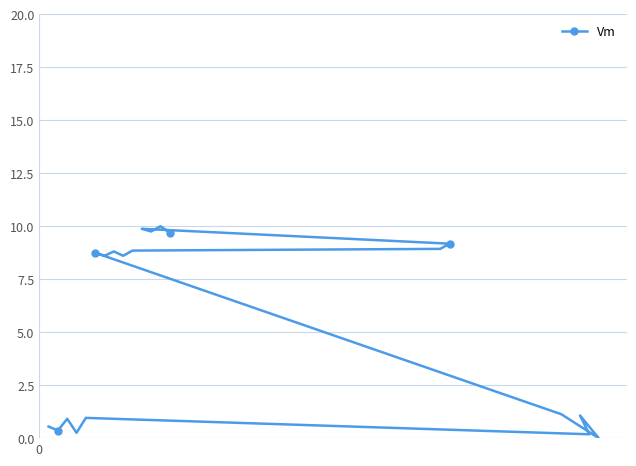

How many values are above zero?

19